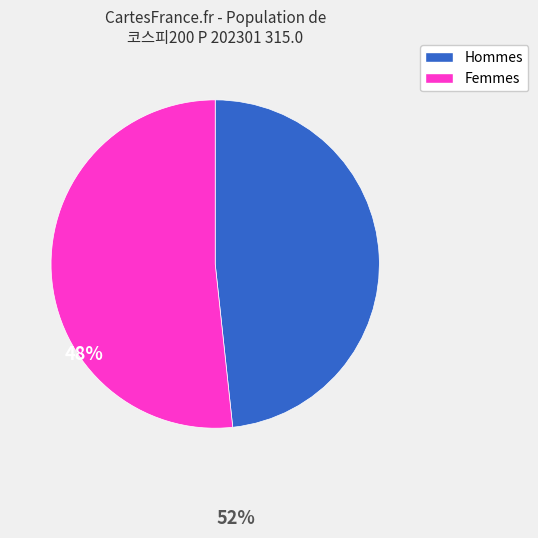

Is there any slice that represents more than half of the pie?

Yes